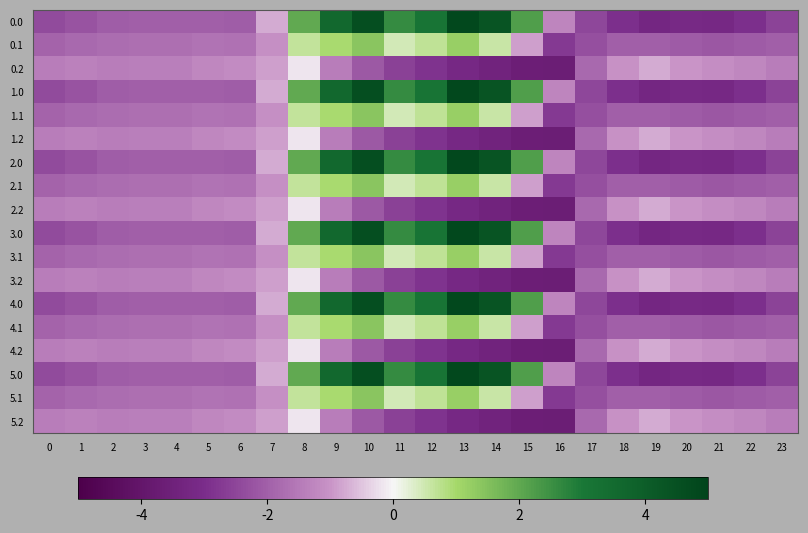

Reading right to left, transcribe all the data shown in this chart.

0.0: 23=-2.6	22=-3.0	21=-3.2	20=-3.1	19=-3.2	18=-2.9	17=-2.5	16=-1.3	15=2.2	14=4.4	13=4.8	12=3.1	11=2.6	10=4.6	9=3.6	8=2.0	7=-0.8	6=-2.0	5=-2.0	4=-2.0	3=-2.0	2=-2.1	1=-2.2	0=-2.4
0.1: 23=-2.0	22=-2.1	21=-2.2	20=-2.1	19=-2.0	18=-2.0	17=-2.3	16=-2.7	15=-0.9	14=0.6	13=1.2	12=0.7	11=0.4	10=1.4	9=1.0	8=0.6	7=-1.1	6=-1.7	5=-1.6	4=-1.7	3=-1.7	2=-1.7	1=-1.8	0=-1.9
0.2: 23=-1.4	22=-1.2	21=-1.1	20=-1.0	19=-0.8	18=-1.1	17=-1.8	16=-3.6	15=-3.6	14=-3.4	13=-3.2	12=-2.9	11=-2.6	10=-2.1	9=-1.4	8=-0.2	7=-0.9	6=-1.1	5=-1.2	4=-1.4	3=-1.4	2=-1.4	1=-1.4	0=-1.4
1.0: 23=-2.6	22=-3.0	21=-3.2	20=-3.1	19=-3.2	18=-2.9	17=-2.5	16=-1.3	15=2.2	14=4.4	13=4.8	12=3.1	11=2.6	10=4.6	9=3.6	8=2.0	7=-0.8	6=-2.0	5=-2.0	4=-2.0	3=-2.0	2=-2.1	1=-2.2	0=-2.4
1.1: 23=-2.0	22=-2.1	21=-2.2	20=-2.1	19=-2.0	18=-2.0	17=-2.3	16=-2.7	15=-0.9	14=0.6	13=1.2	12=0.7	11=0.4	10=1.4	9=1.0	8=0.6	7=-1.1	6=-1.7	5=-1.6	4=-1.7	3=-1.7	2=-1.7	1=-1.8	0=-1.9
1.2: 23=-1.4	22=-1.2	21=-1.1	20=-1.0	19=-0.8	18=-1.1	17=-1.8	16=-3.6	15=-3.6	14=-3.4	13=-3.2	12=-2.9	11=-2.6	10=-2.1	9=-1.4	8=-0.2	7=-0.9	6=-1.1	5=-1.2	4=-1.4	3=-1.4	2=-1.4	1=-1.4	0=-1.4
2.0: 23=-2.6	22=-3.0	21=-3.2	20=-3.1	19=-3.2	18=-2.9	17=-2.5	16=-1.3	15=2.2	14=4.4	13=4.8	12=3.1	11=2.6	10=4.6	9=3.6	8=2.0	7=-0.8	6=-2.0	5=-2.0	4=-2.0	3=-2.0	2=-2.1	1=-2.2	0=-2.4
2.1: 23=-2.0	22=-2.1	21=-2.2	20=-2.1	19=-2.0	18=-2.0	17=-2.3	16=-2.7	15=-0.9	14=0.6	13=1.2	12=0.7	11=0.4	10=1.4	9=1.0	8=0.6	7=-1.1	6=-1.7	5=-1.6	4=-1.7	3=-1.7	2=-1.7	1=-1.8	0=-1.9
2.2: 23=-1.4	22=-1.2	21=-1.1	20=-1.0	19=-0.8	18=-1.1	17=-1.8	16=-3.6	15=-3.6	14=-3.4	13=-3.2	12=-2.9	11=-2.6	10=-2.1	9=-1.4	8=-0.2	7=-0.9	6=-1.1	5=-1.2	4=-1.4	3=-1.4	2=-1.4	1=-1.4	0=-1.4
3.0: 23=-2.6	22=-3.0	21=-3.2	20=-3.1	19=-3.2	18=-2.9	17=-2.5	16=-1.3	15=2.2	14=4.4	13=4.8	12=3.1	11=2.6	10=4.6	9=3.6	8=2.0	7=-0.8	6=-2.0	5=-2.0	4=-2.0	3=-2.0	2=-2.1	1=-2.2	0=-2.4
3.1: 23=-2.0	22=-2.1	21=-2.2	20=-2.1	19=-2.0	18=-2.0	17=-2.3	16=-2.7	15=-0.9	14=0.6	13=1.2	12=0.7	11=0.4	10=1.4	9=1.0	8=0.6	7=-1.1	6=-1.7	5=-1.6	4=-1.7	3=-1.7	2=-1.7	1=-1.8	0=-1.9
3.2: 23=-1.4	22=-1.2	21=-1.1	20=-1.0	19=-0.8	18=-1.1	17=-1.8	16=-3.6	15=-3.6	14=-3.4	13=-3.2	12=-2.9	11=-2.6	10=-2.1	9=-1.4	8=-0.2	7=-0.9	6=-1.1	5=-1.2	4=-1.4	3=-1.4	2=-1.4	1=-1.4	0=-1.4
4.0: 23=-2.6	22=-3.0	21=-3.2	20=-3.1	19=-3.2	18=-2.9	17=-2.5	16=-1.3	15=2.2	14=4.4	13=4.8	12=3.1	11=2.6	10=4.6	9=3.6	8=2.0	7=-0.8	6=-2.0	5=-2.0	4=-2.0	3=-2.0	2=-2.1	1=-2.2	0=-2.4
4.1: 23=-2.0	22=-2.1	21=-2.2	20=-2.1	19=-2.0	18=-2.0	17=-2.3	16=-2.7	15=-0.9	14=0.6	13=1.2	12=0.7	11=0.4	10=1.4	9=1.0	8=0.6	7=-1.1	6=-1.7	5=-1.6	4=-1.7	3=-1.7	2=-1.7	1=-1.8	0=-1.9
4.2: 23=-1.4	22=-1.2	21=-1.1	20=-1.0	19=-0.8	18=-1.1	17=-1.8	16=-3.6	15=-3.6	14=-3.4	13=-3.2	12=-2.9	11=-2.6	10=-2.1	9=-1.4	8=-0.2	7=-0.9	6=-1.1	5=-1.2	4=-1.4	3=-1.4	2=-1.4	1=-1.4	0=-1.4
5.0: 23=-2.6	22=-3.0	21=-3.2	20=-3.1	19=-3.2	18=-2.9	17=-2.5	16=-1.3	15=2.2	14=4.4	13=4.8	12=3.1	11=2.6	10=4.6	9=3.6	8=2.0	7=-0.8	6=-2.0	5=-2.0	4=-2.0	3=-2.0	2=-2.1	1=-2.2	0=-2.4
5.1: 23=-2.0	22=-2.1	21=-2.2	20=-2.1	19=-2.0	18=-2.0	17=-2.3	16=-2.7	15=-0.9	14=0.6	13=1.2	12=0.7	11=0.4	10=1.4	9=1.0	8=0.6	7=-1.1	6=-1.7	5=-1.6	4=-1.7	3=-1.7	2=-1.7	1=-1.8	0=-1.9
5.2: 23=-1.4	22=-1.2	21=-1.1	20=-1.0	19=-0.8	18=-1.1	17=-1.8	16=-3.6	15=-3.6	14=-3.4	13=-3.2	12=-2.9	11=-2.6	10=-2.1	9=-1.4	8=-0.2	7=-0.9	6=-1.1	5=-1.2	4=-1.4	3=-1.4	2=-1.4	1=-1.4	0=-1.4